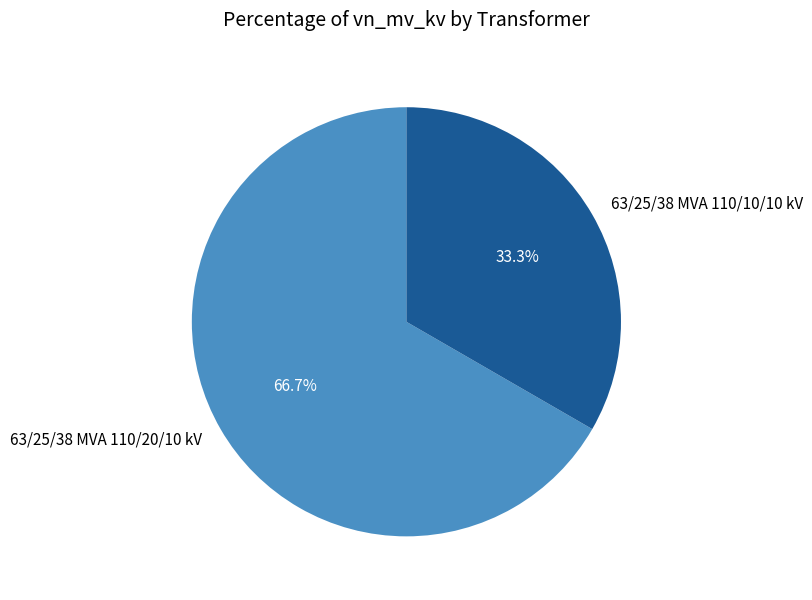

What percentage is the 63/25/38 MVA 110/10/10 kV slice, to the nearest percent?

33%